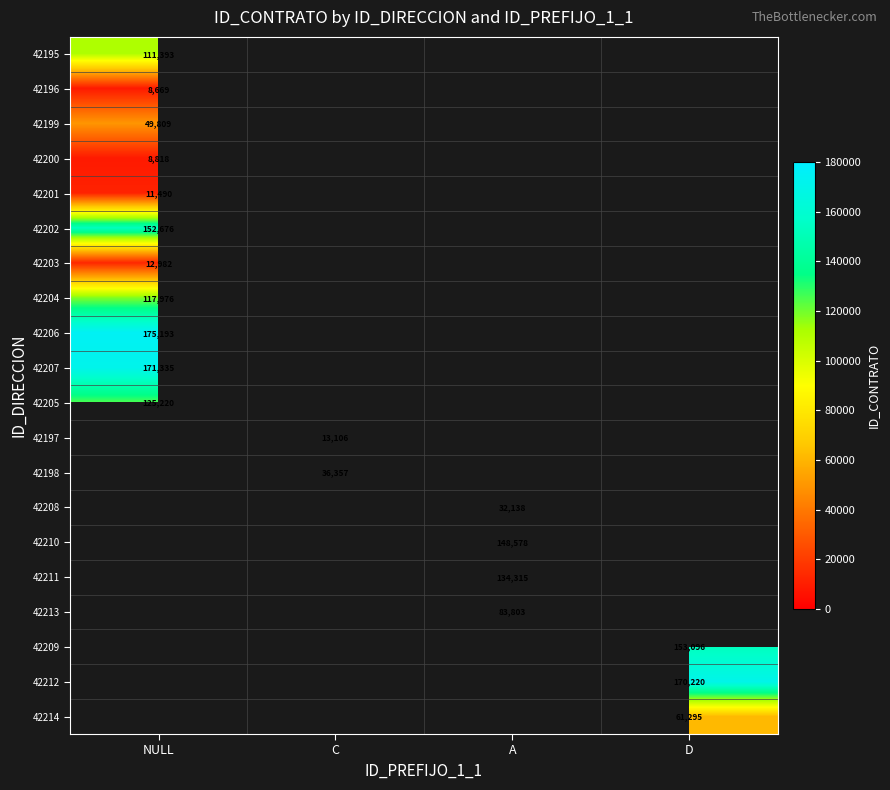

How many distinct data groups are displayed?

20